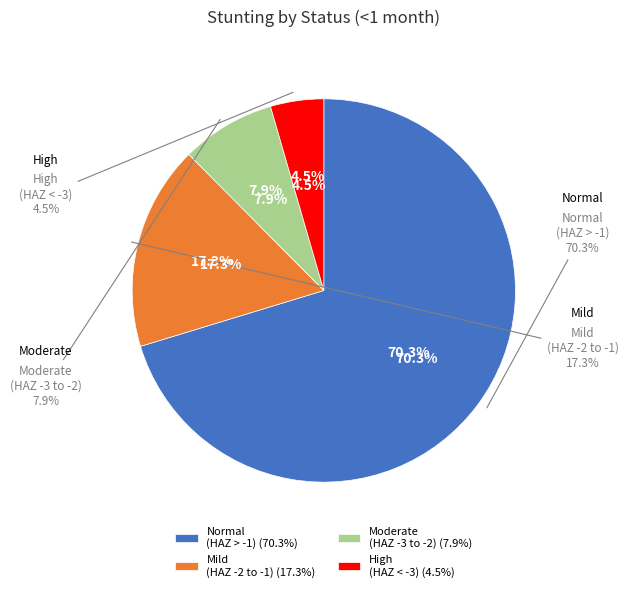

What is the smallest slice in the pie chart?

High (HAZ-score between < -3)